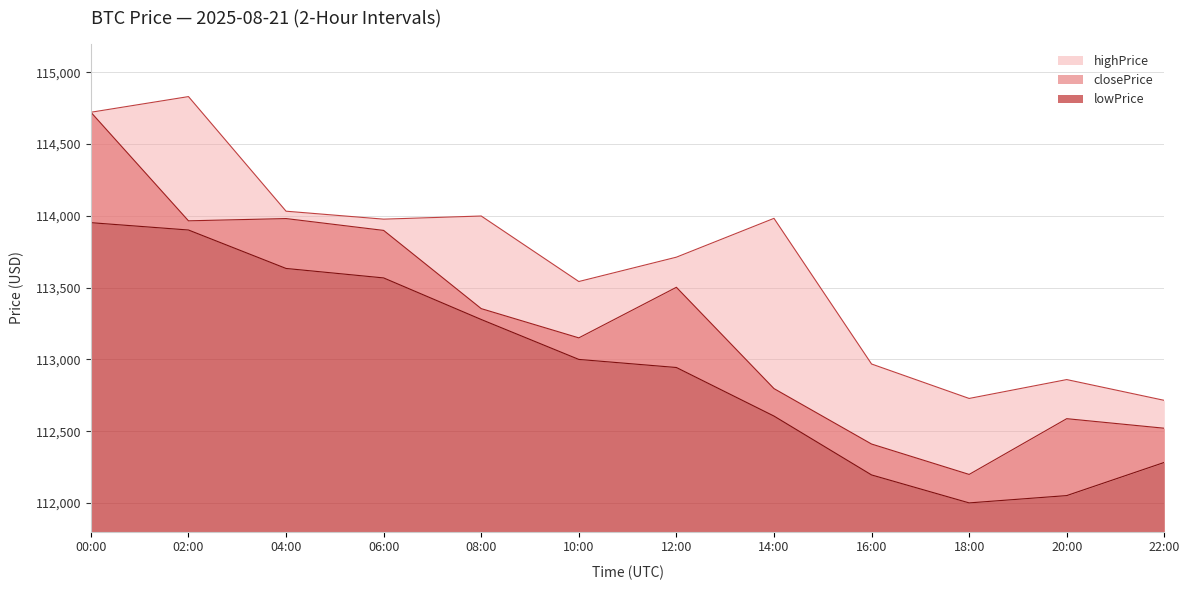

At which category does highPrice reach its first local valley?

06:00